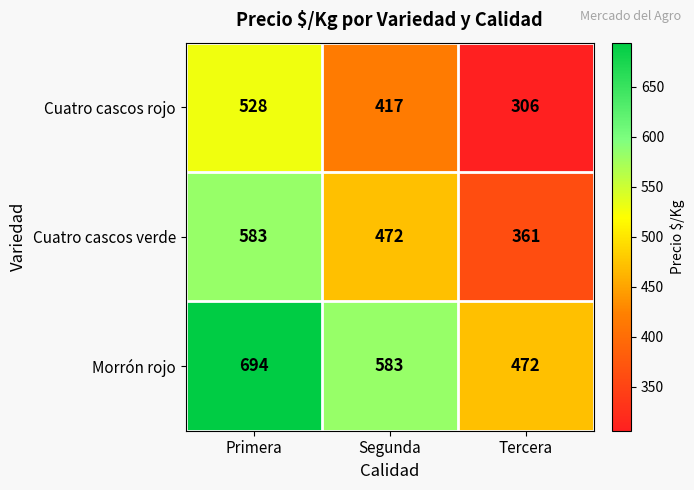

What is the sum of the Cuatro cascos verde values at Tercera and Primera?

944